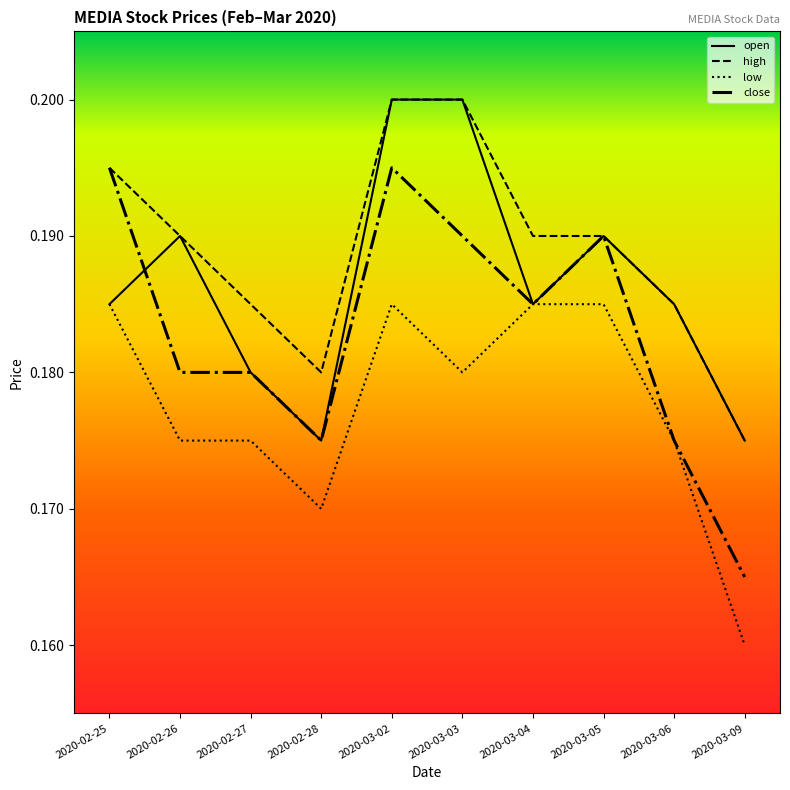

The value of open at 2020-02-27 is 0.2. True or false?

True